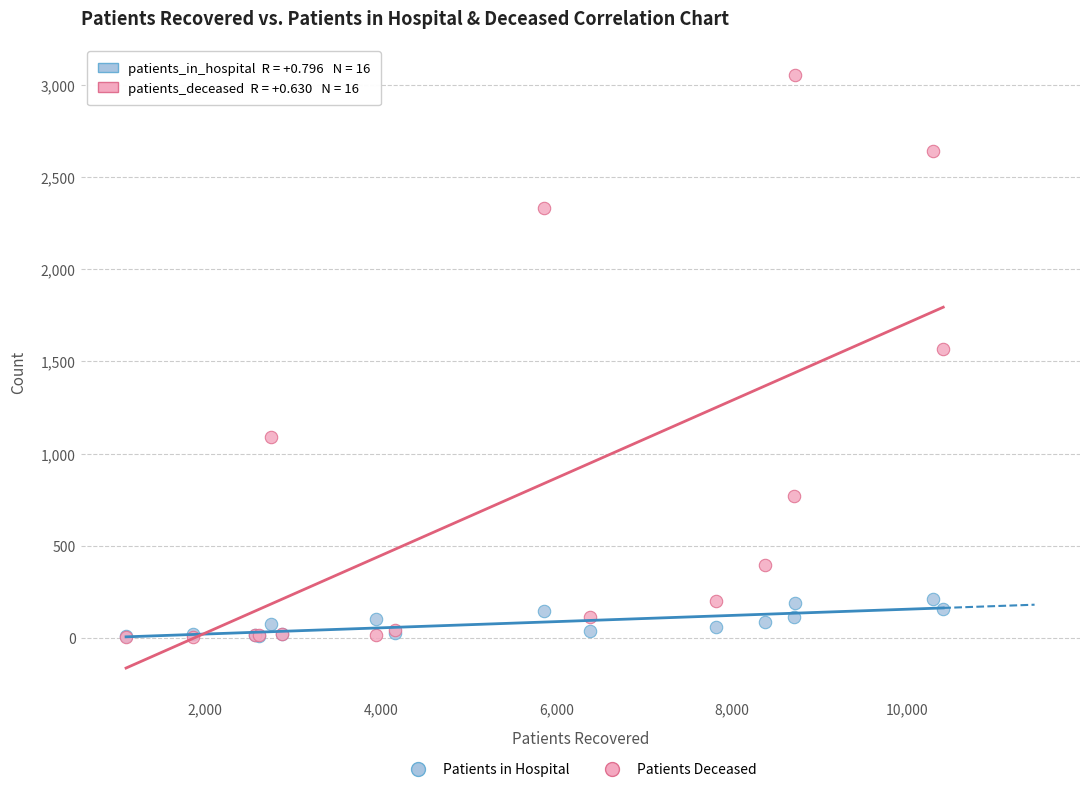

Across all series, what Y value is closest to 1529?

1565